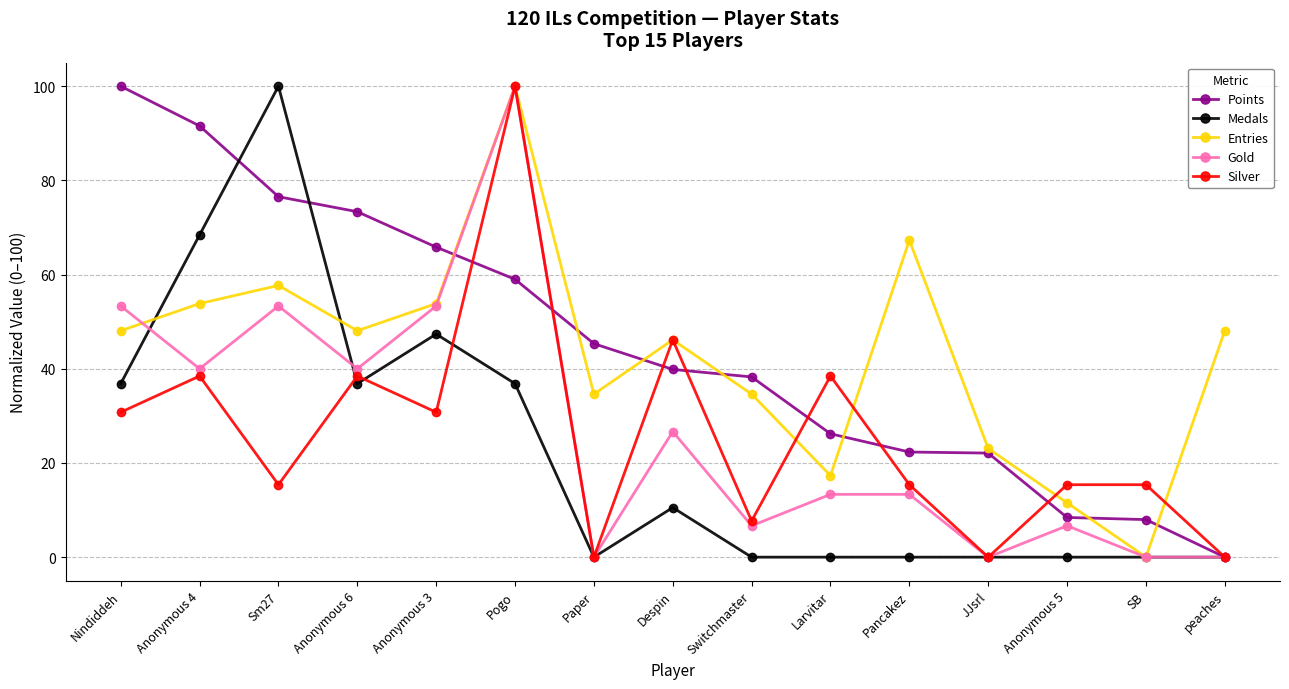

What is the greatest value displayed?

100.0